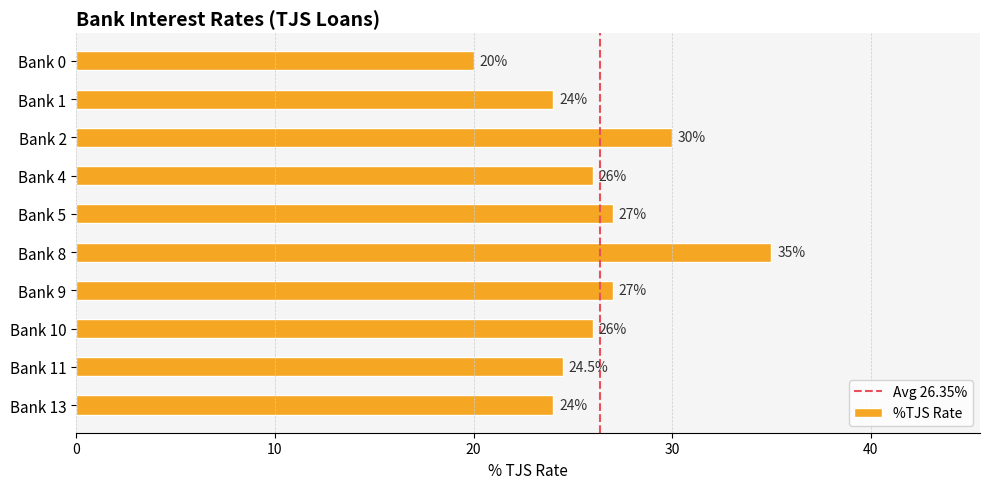

Are the bars grouped side by side (vs. stacked)?

No